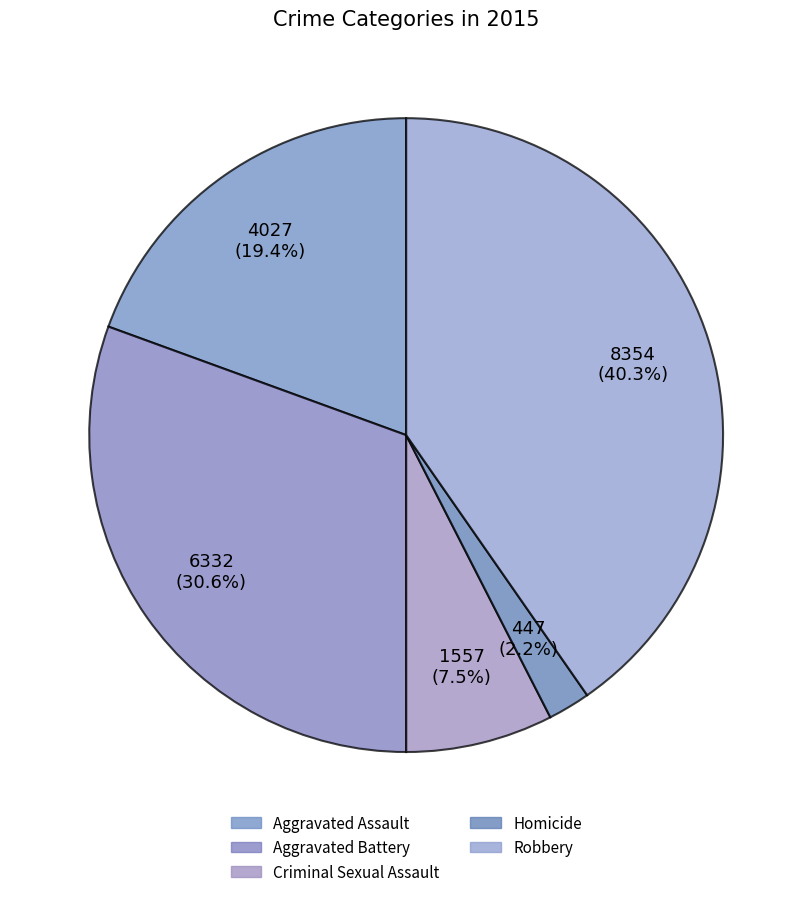

What is the ratio of the value at Aggravated Assault to the value at Homicide?

9.0